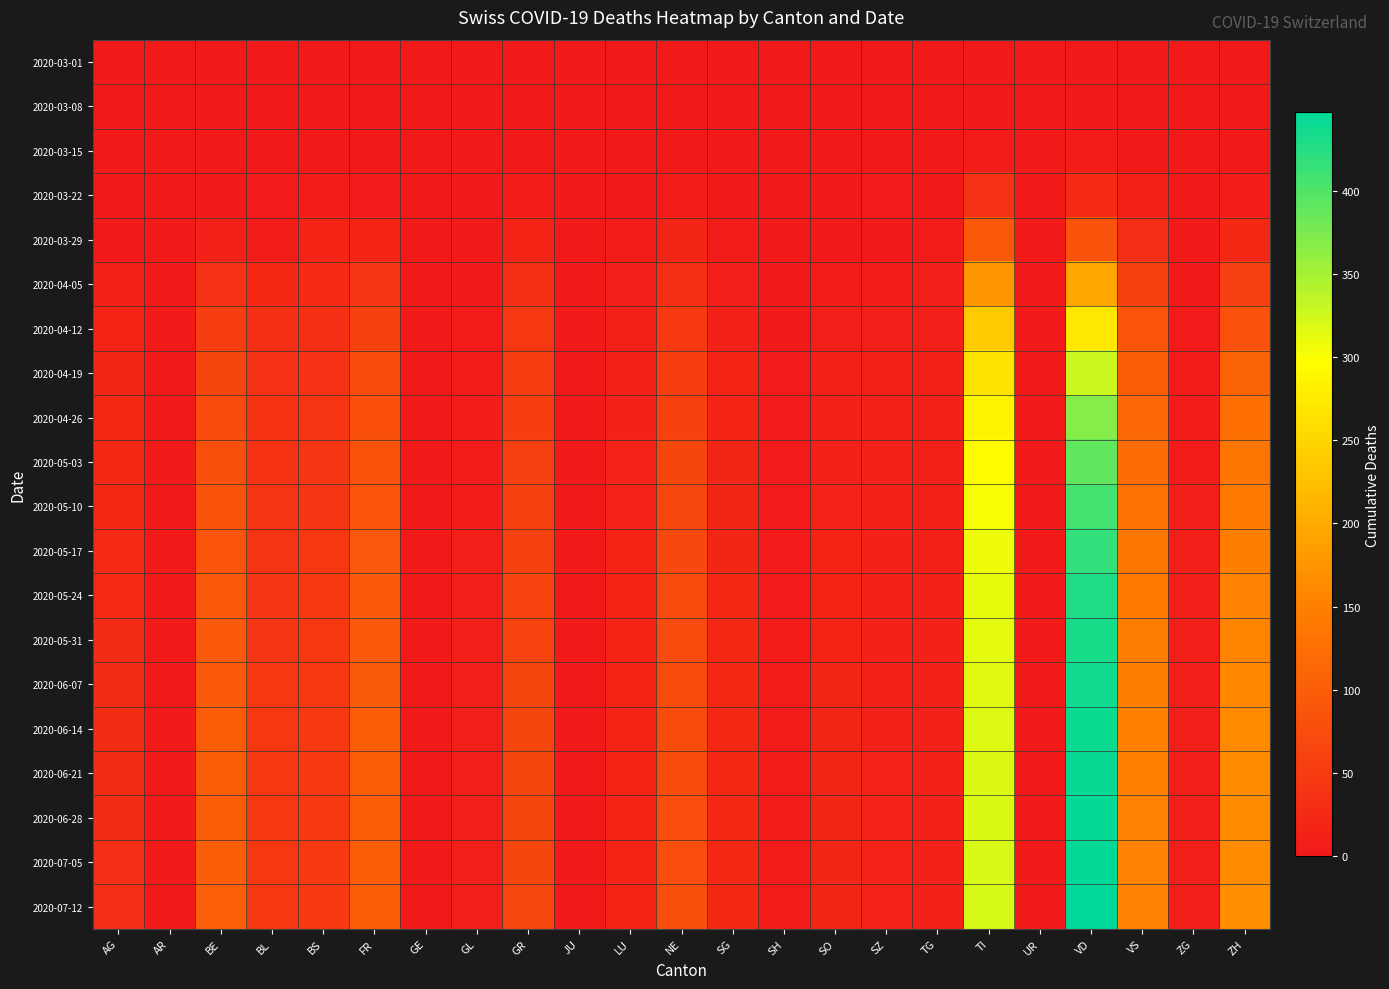

At how many categories does at least one series exceed 307?

2